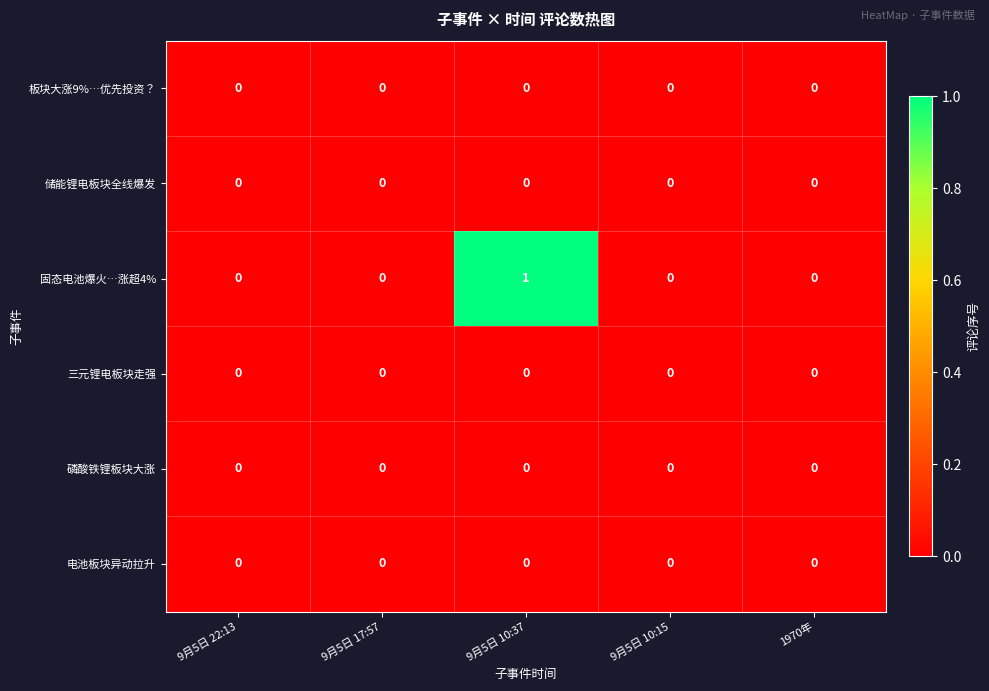

Which label corresponds to the largest value in the chart?

9月5日 10:37